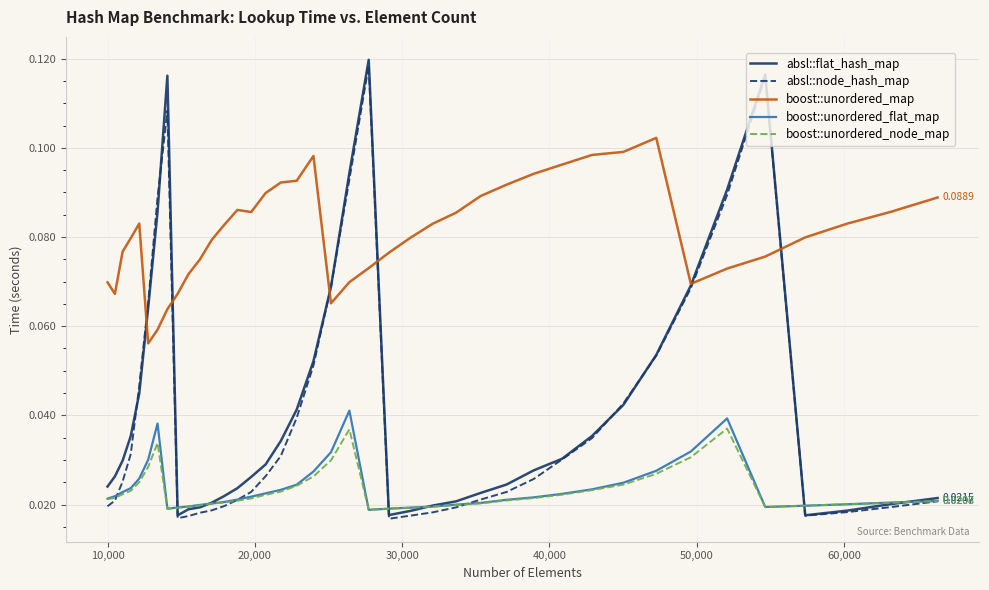

True or false: boost::unordered_map and boost::unordered_node_map cross at least once.

False